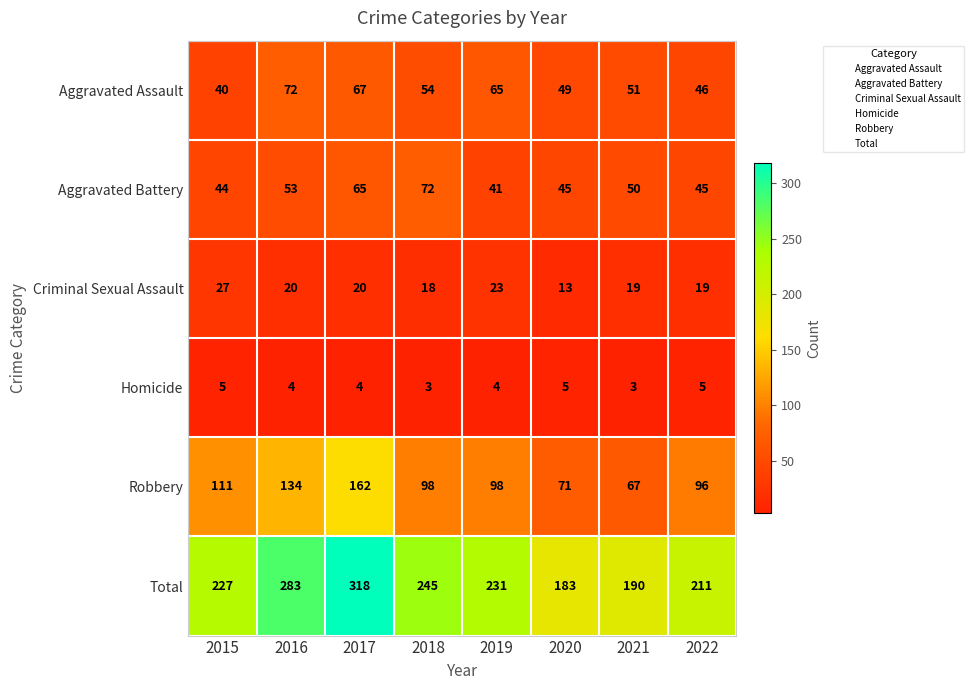

True or false: Aggravated Battery has a value of 45 at 2020.

True